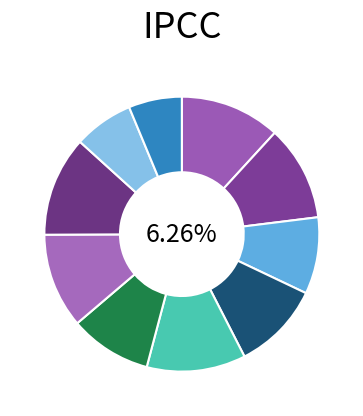

Does 6 account for over 50% of the chart?

No